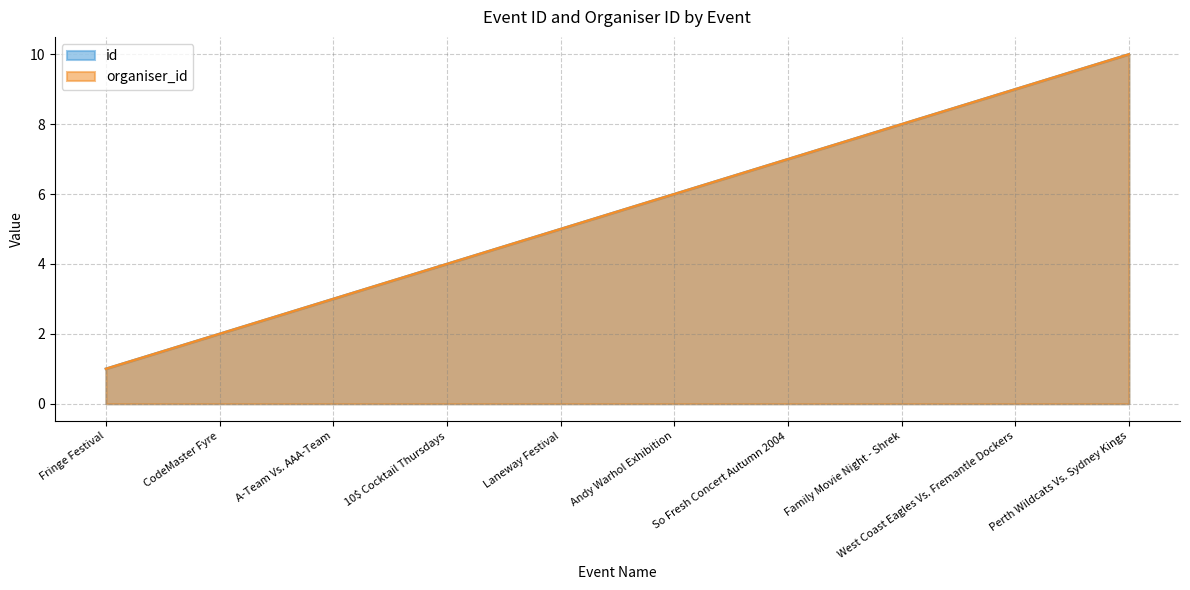

Where is organiser_id nearest to the value 5?

Laneway Festival